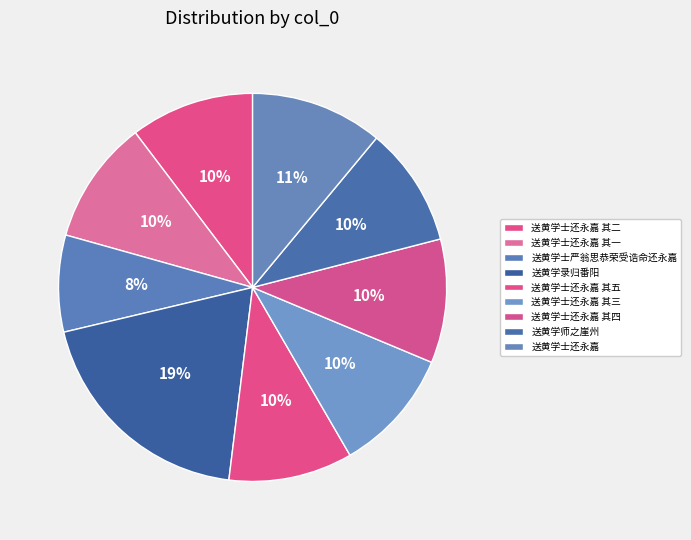

What percentage is the 送黄学士严翁思恭荣受诰命还永嘉 slice, to the nearest percent?

8%